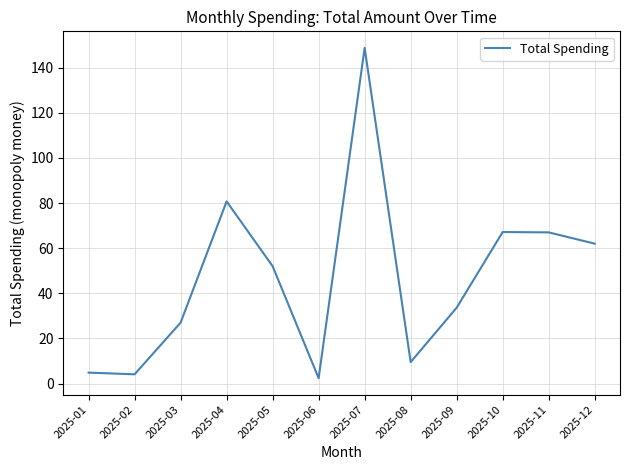

How many values are below 52?

6